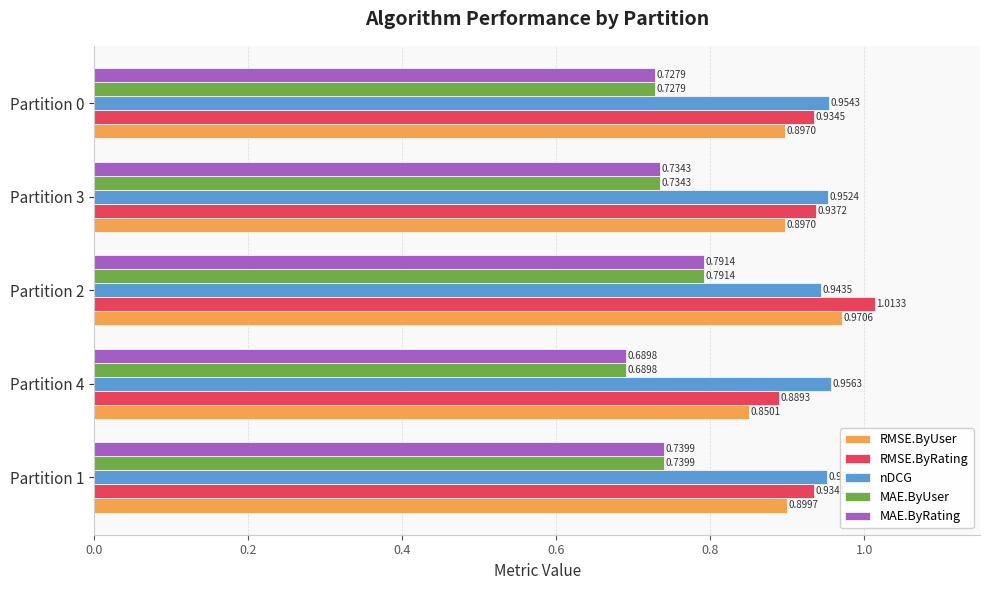

What is the sum of the RMSE.ByRating values at Partition 2 and Partition 3?

2.0